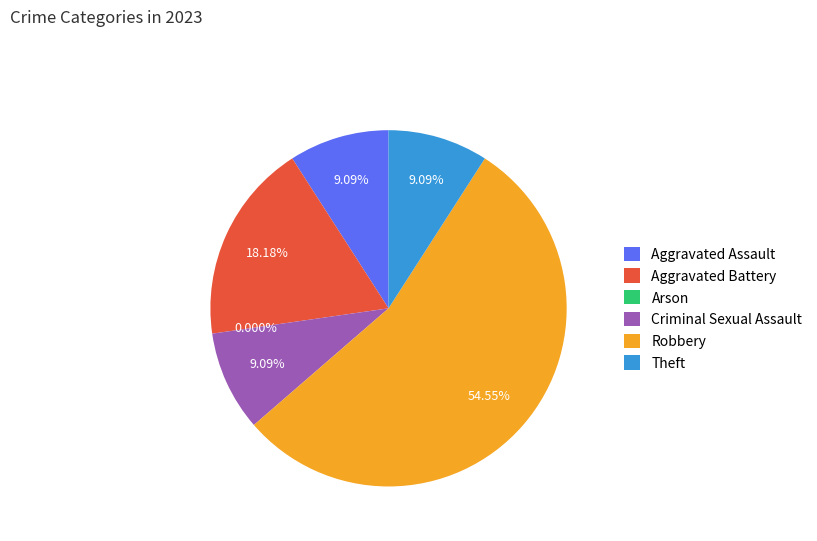

Which category has the smallest portion of the pie?

Arson